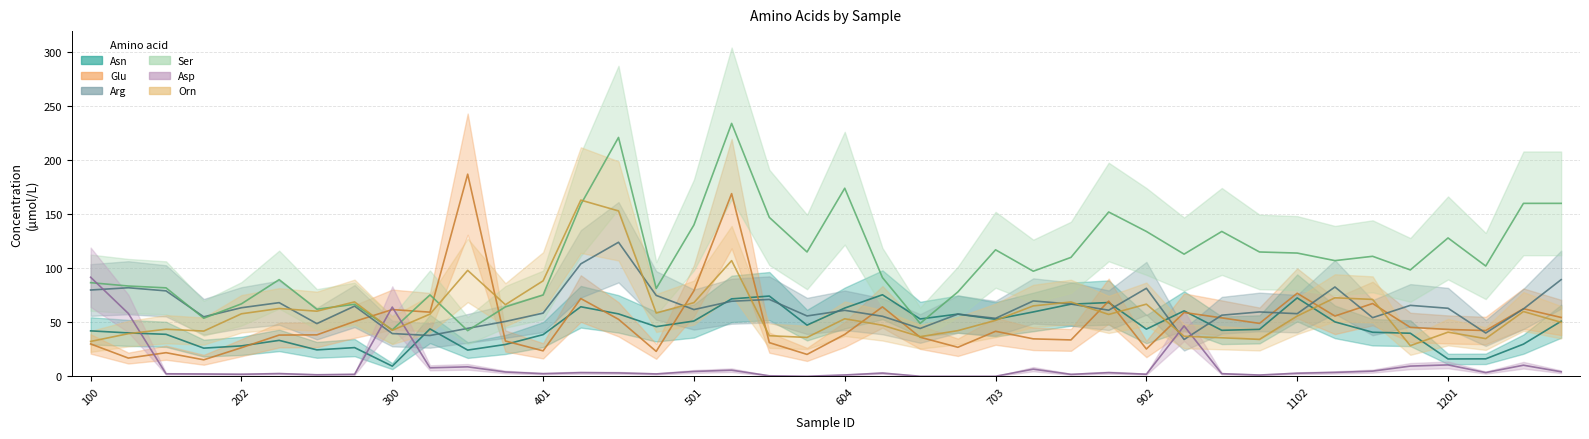

Which series has the largest total across all categories?

Ser